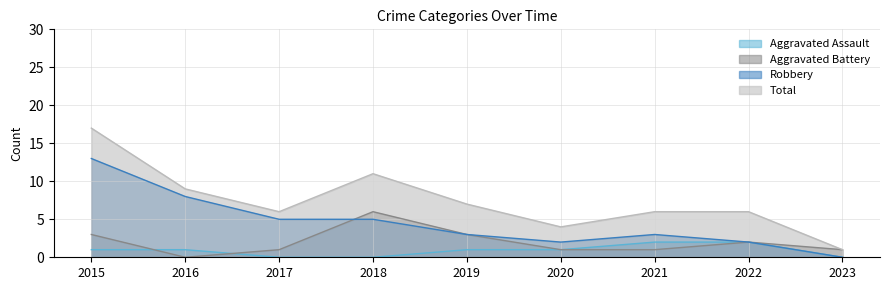

What are all the series names shown in the legend?

Aggravated Assault, Aggravated Battery, Robbery, Total